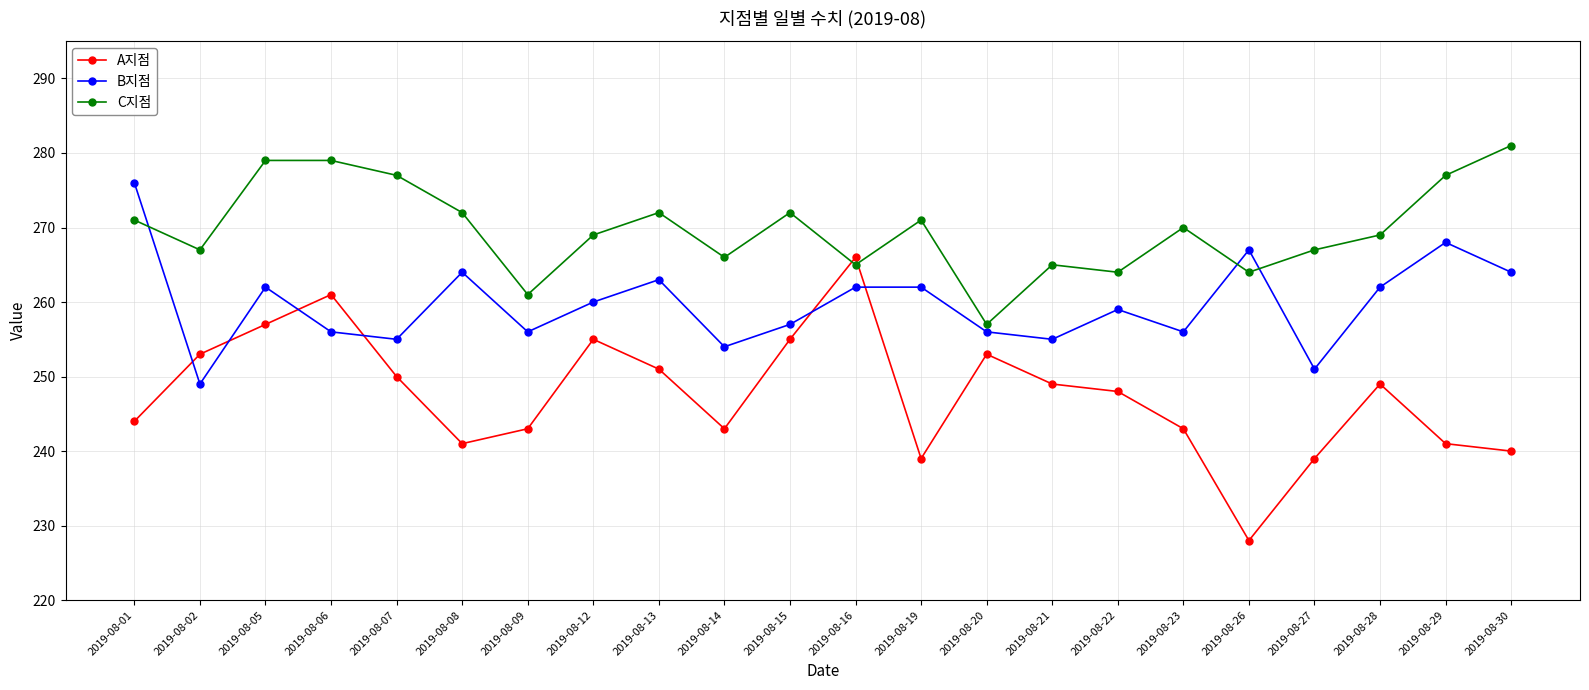

After their last crossing, which series has the higher values: B지점 or A지점?

B지점